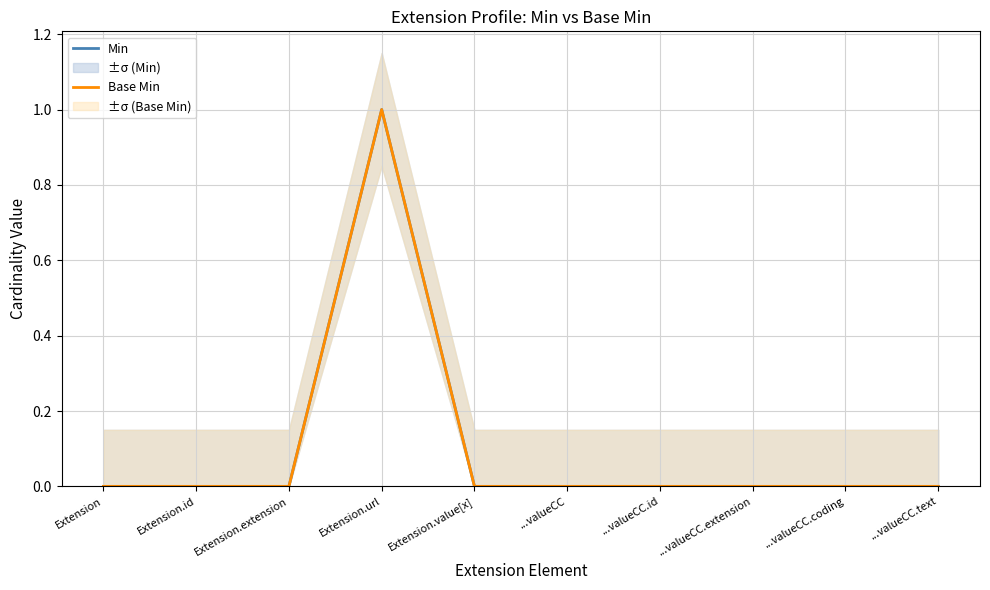

Does the chart have visible grid lines?

Yes